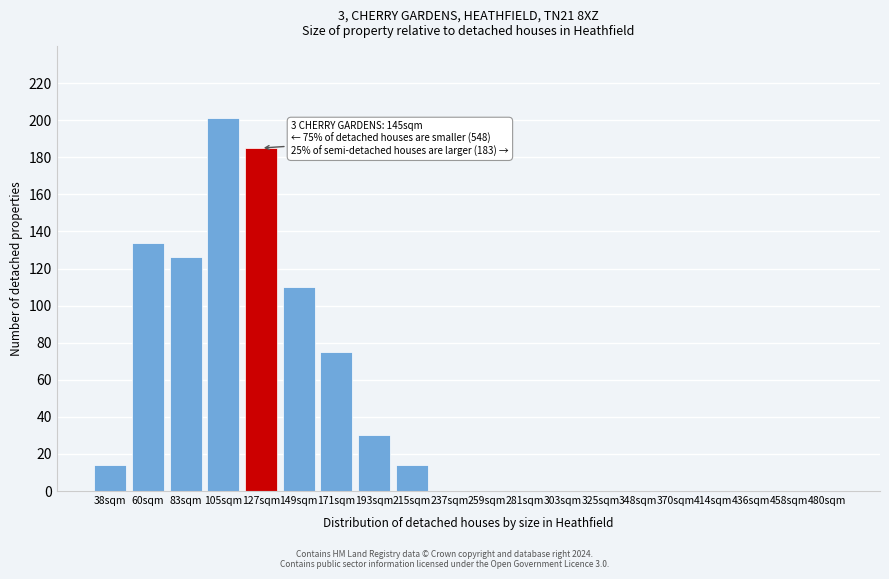

Reading right to left, extract all data points from this chart.

480sqm=0	458sqm=0	436sqm=0	414sqm=0	370sqm=0	348sqm=0	325sqm=0	303sqm=0	281sqm=0	259sqm=0	237sqm=0	215sqm=14	193sqm=30	171sqm=75	149sqm=110	127sqm=185	105sqm=201	83sqm=126	60sqm=134	38sqm=14